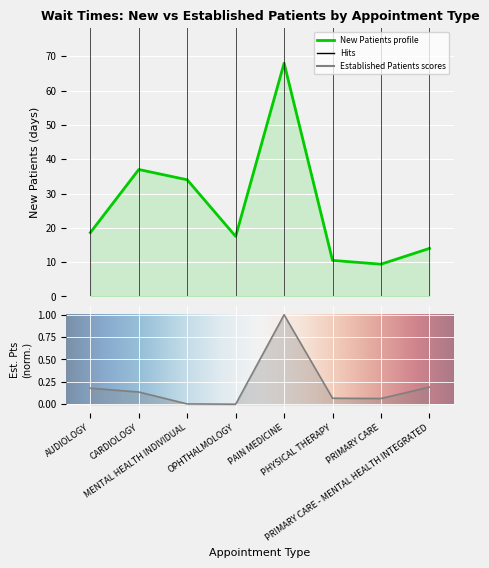

Reading left to right, extract all data points from this chart.

NewPatients: 18.6	37.0	34.0	17.5	68.0	10.5	9.4	14.0
EstablishedPatients: 0.2	0.1	0.0	0.0	1.0	0.1	0.1	0.2